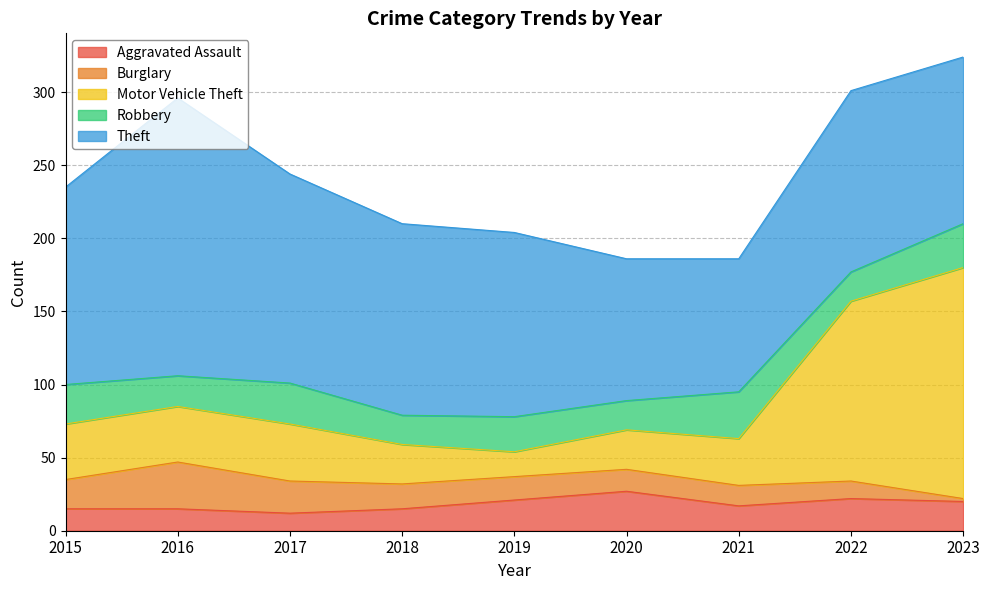

Which category has the highest value in the Aggravated Assault series?

2020